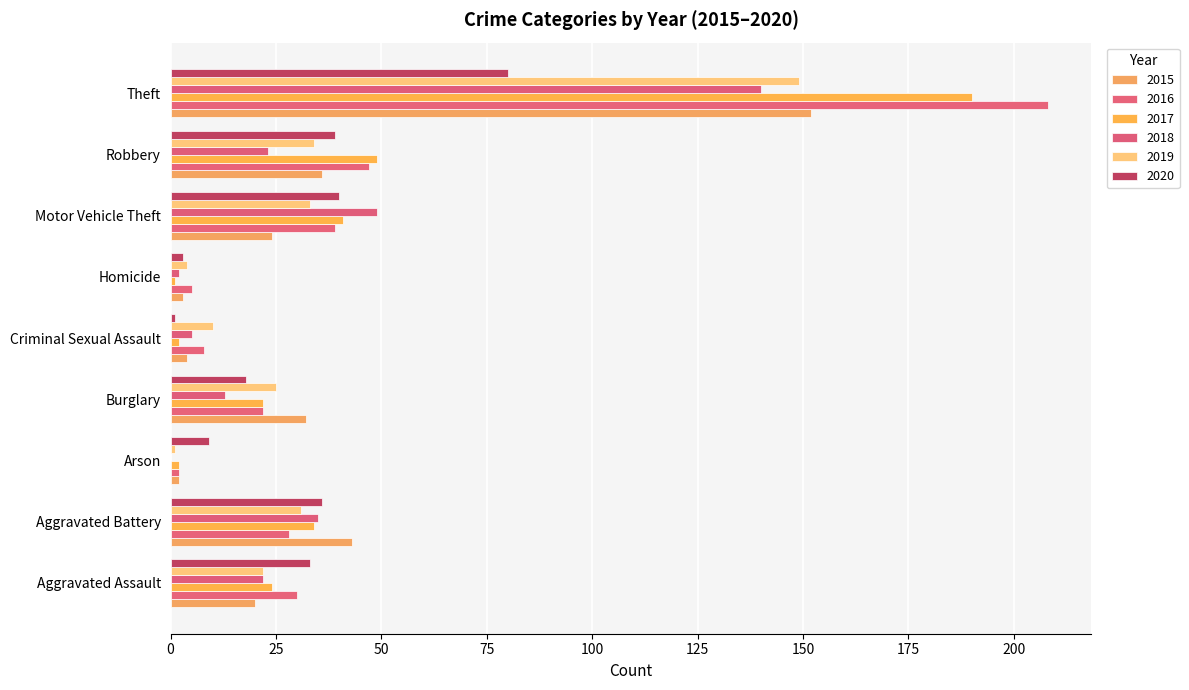

What is the label of the 1st bar from the right?

Theft